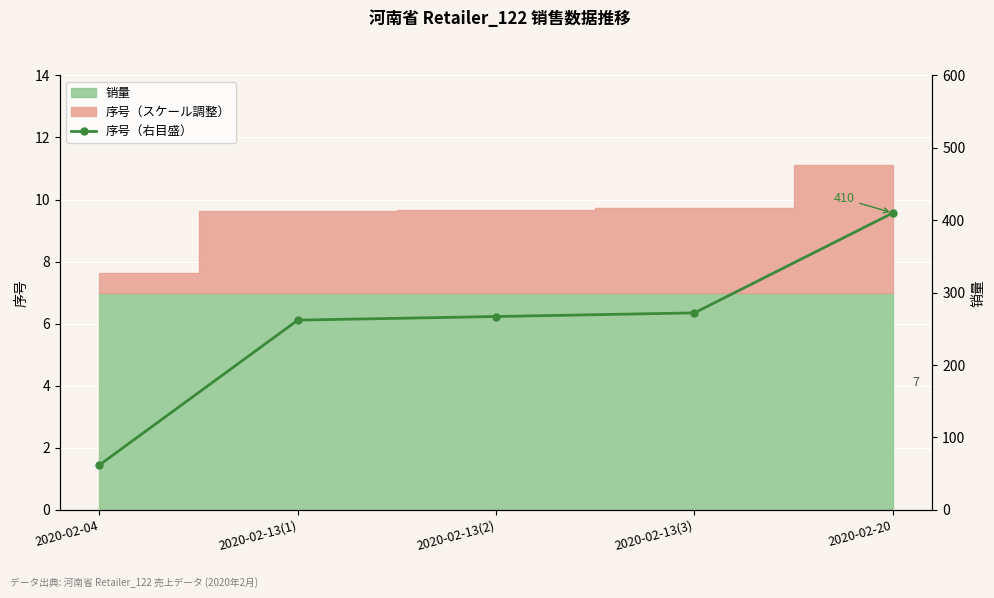

What is the ratio of the value at 2020-02-13(2) to the value at 2020-02-04?

4.3